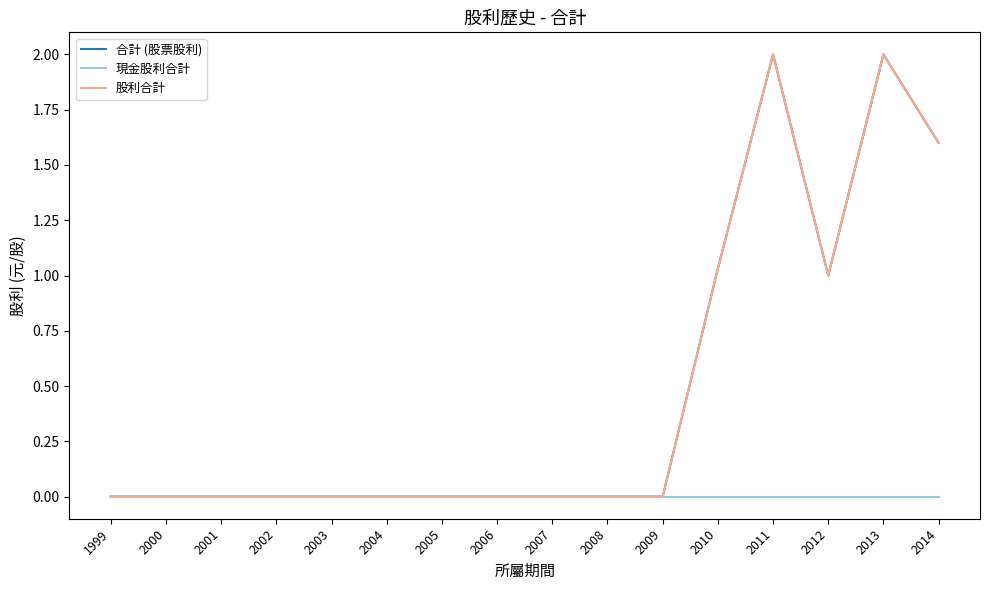

Is this an area chart (filled region under the line)?

No